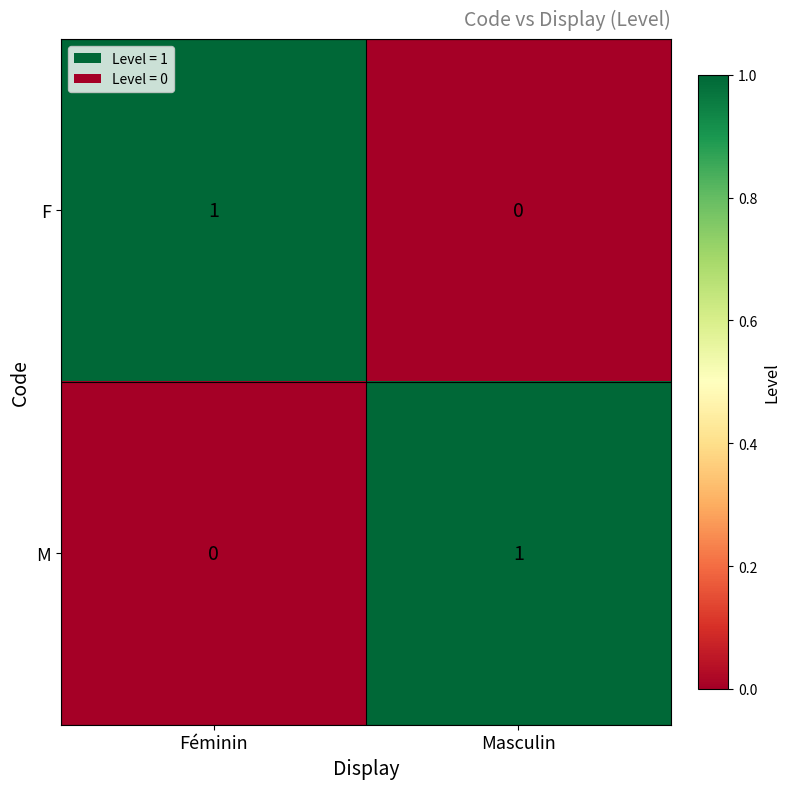

True or false: M has a value of 0 at Masculin.

False